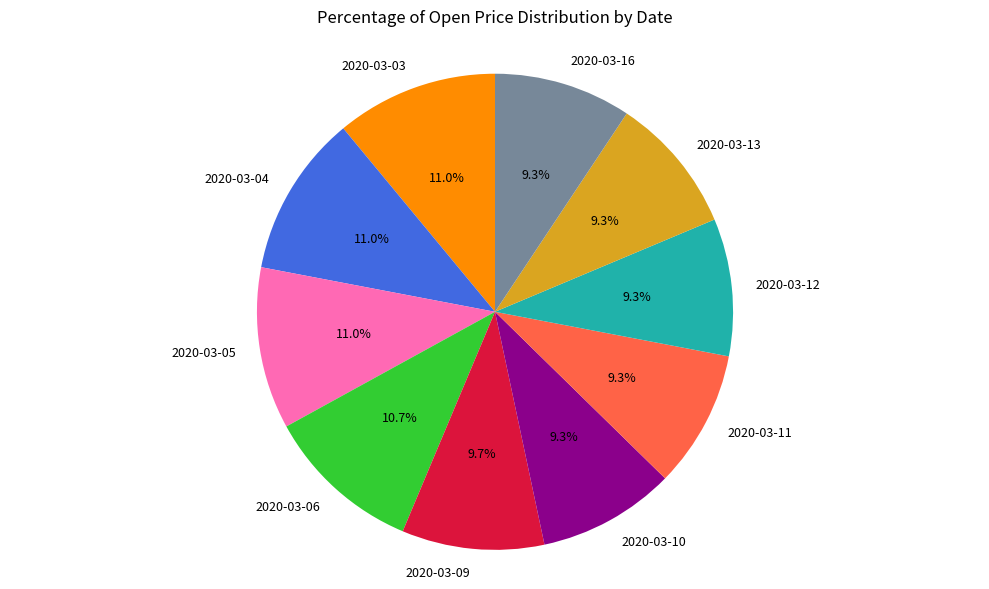

To the nearest percent, what is the difference between the largest and smallest slice percentages?

2%